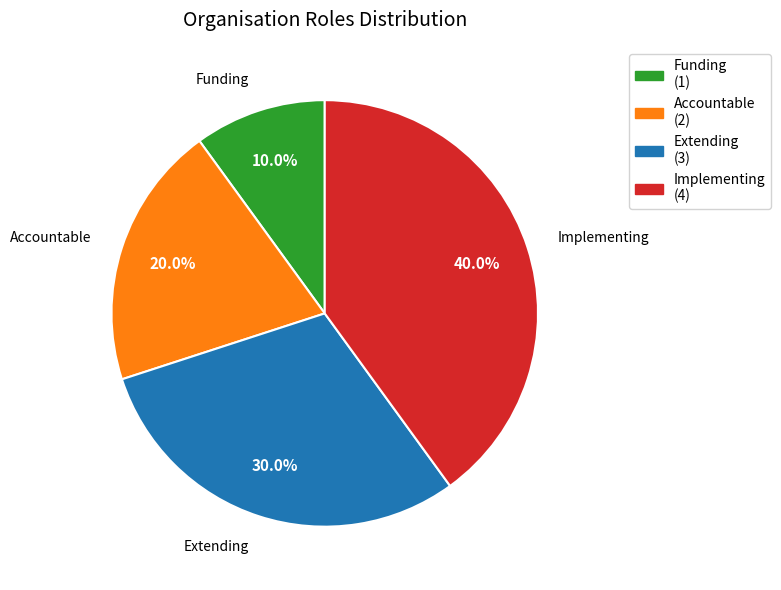

To the nearest percent, what percentage of the pie is Accountable?

20%